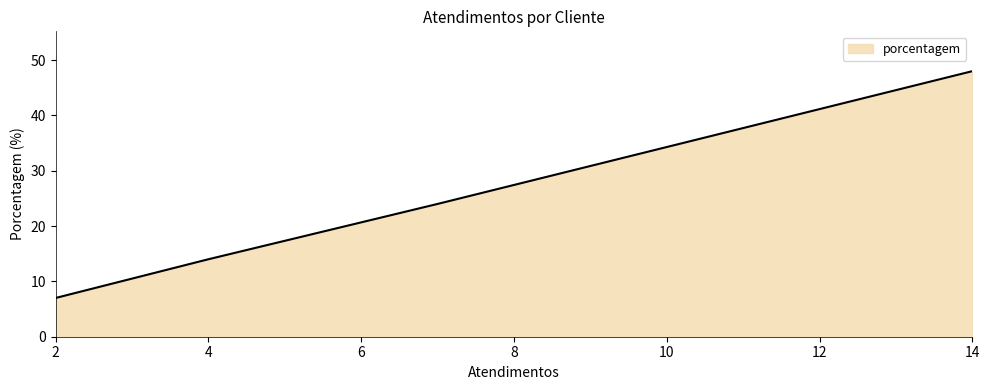

What is the greatest value displayed?

48